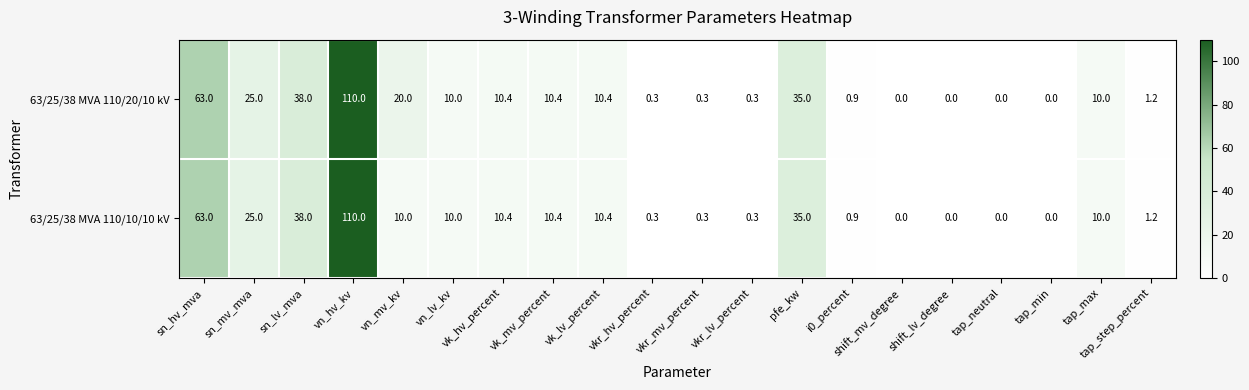

How many values in 63/25/38 MVA 110/20/10 kV are above zero?

16